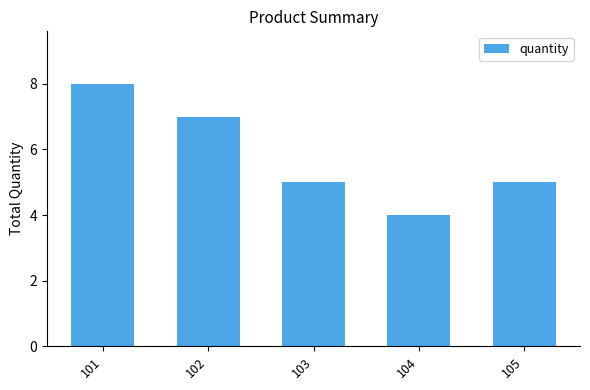

What is the sum of the values at 104 and 101?

12